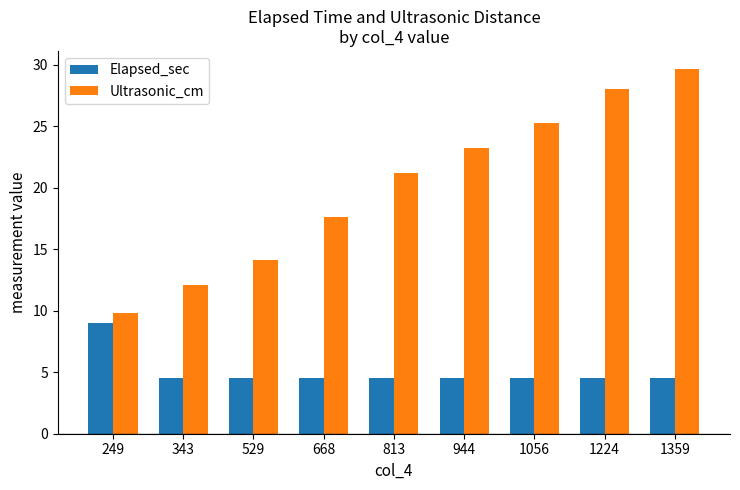

Is the value of Ultrasonic_cm at 813 greater than the value of Elapsed_sec at 1359?

Yes